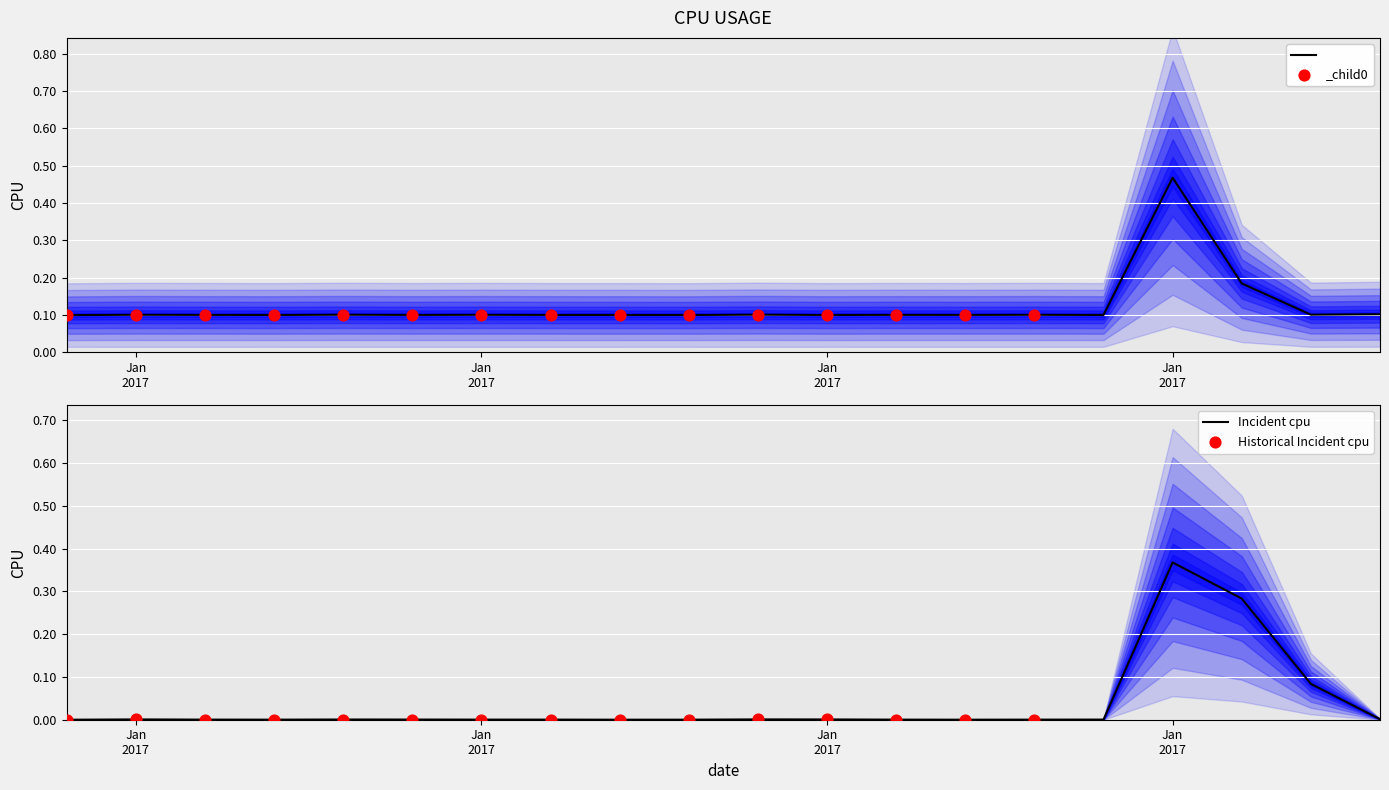

Between 2017-01-17 and 2017-01-13, which is larger?

2017-01-17